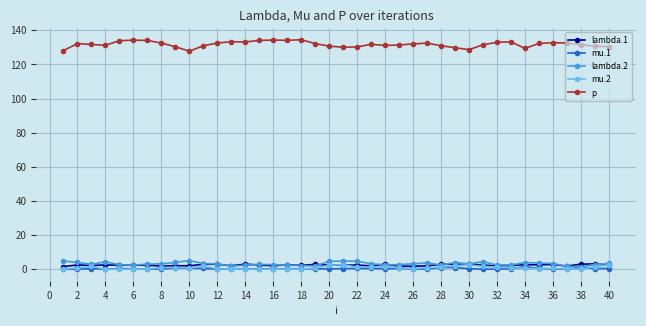

What is the maximum value for lambda.1?

3.2